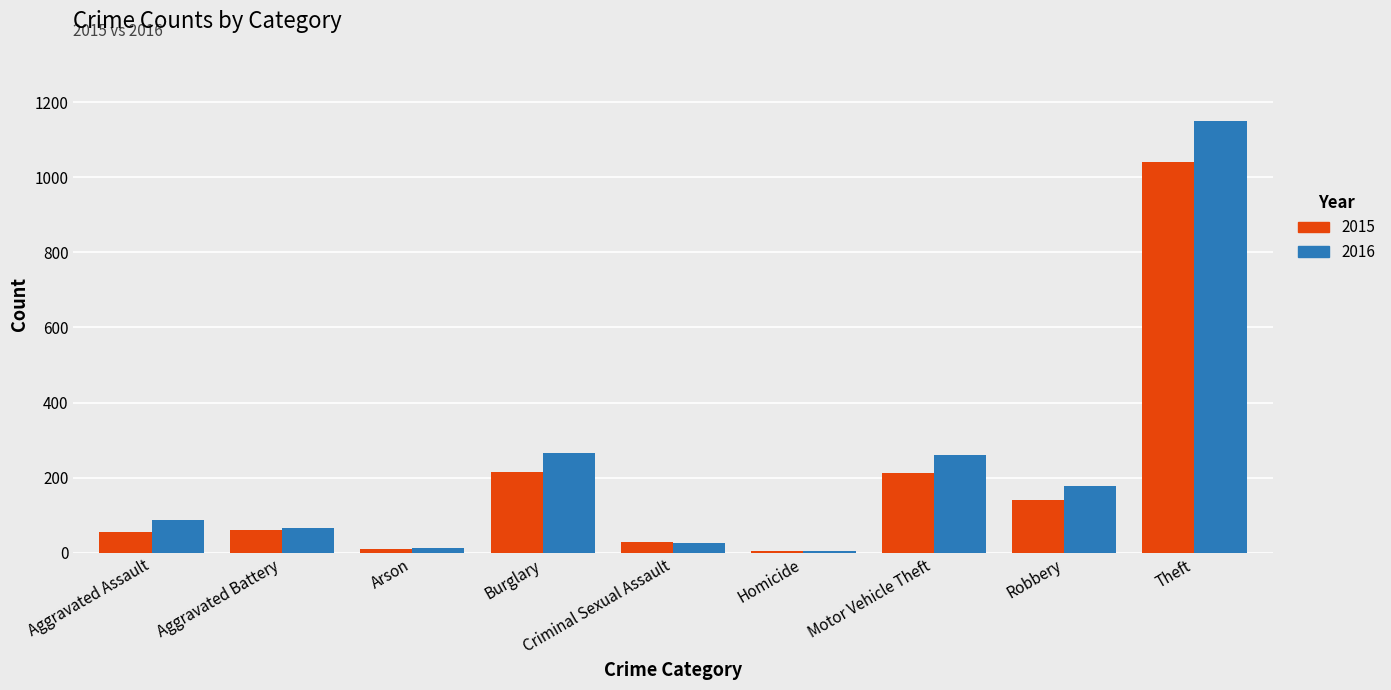

The 2015 series shows 10 at Arson. True or false?

True